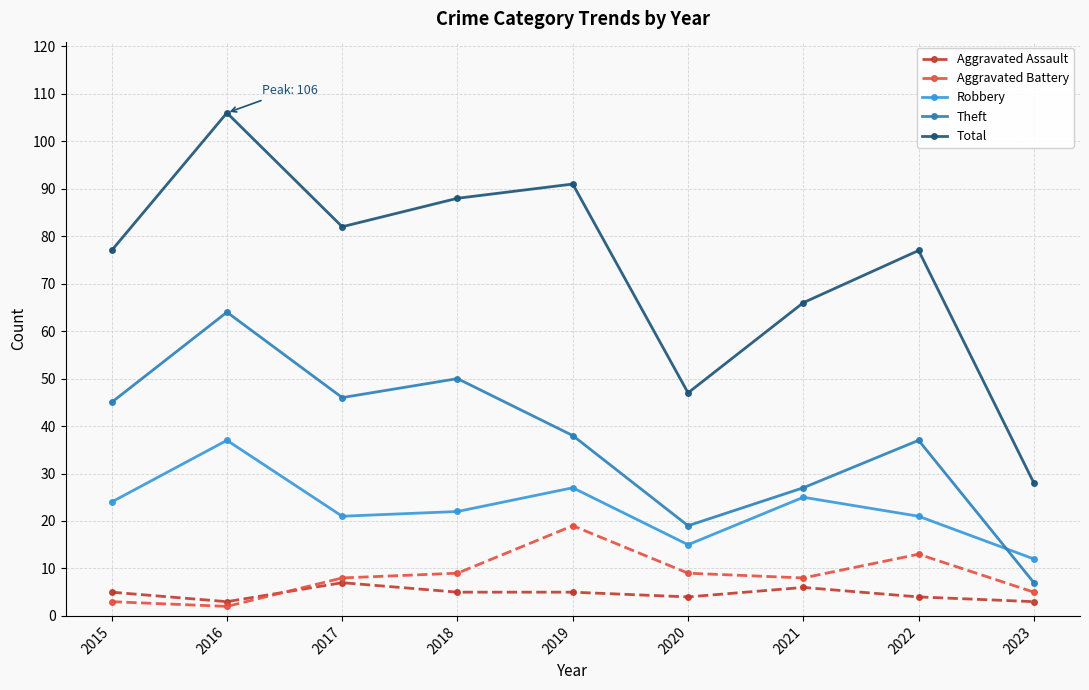

How many lines are shown in the chart?

5